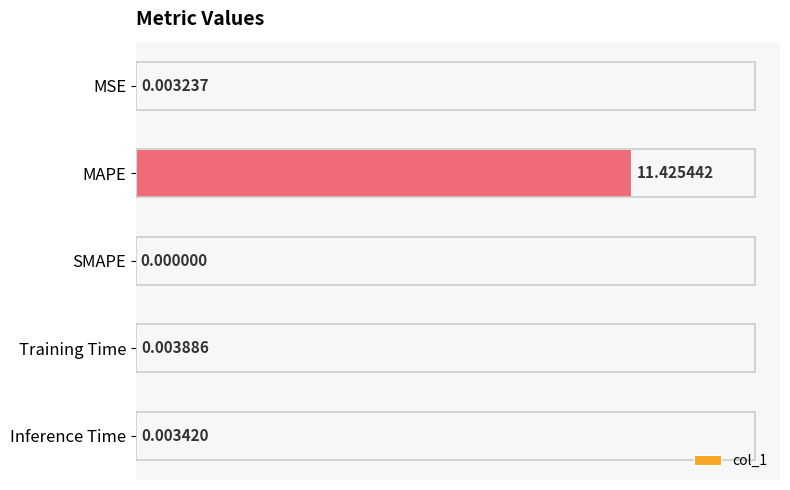

At which category does the chart reach its peak across all series?

MAPE